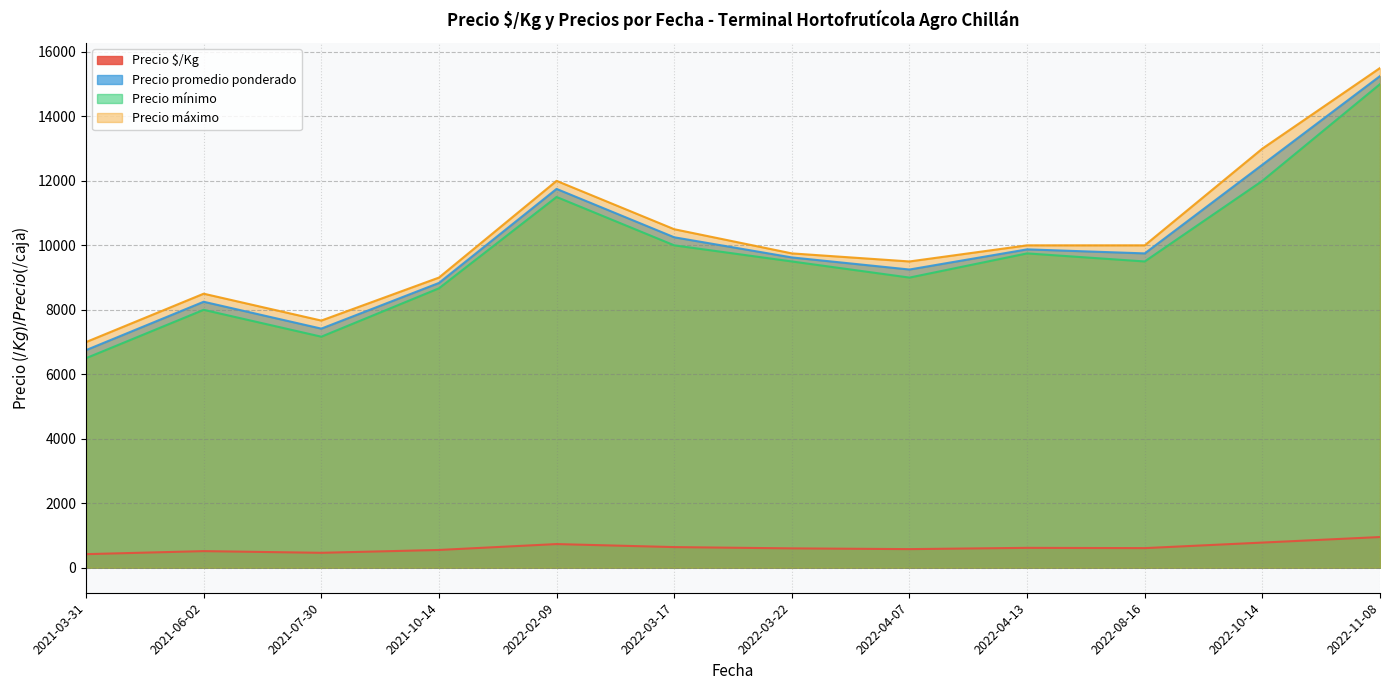

The value of Precio promedio ponderado at 2022-04-07 is 9250.0. True or false?

True